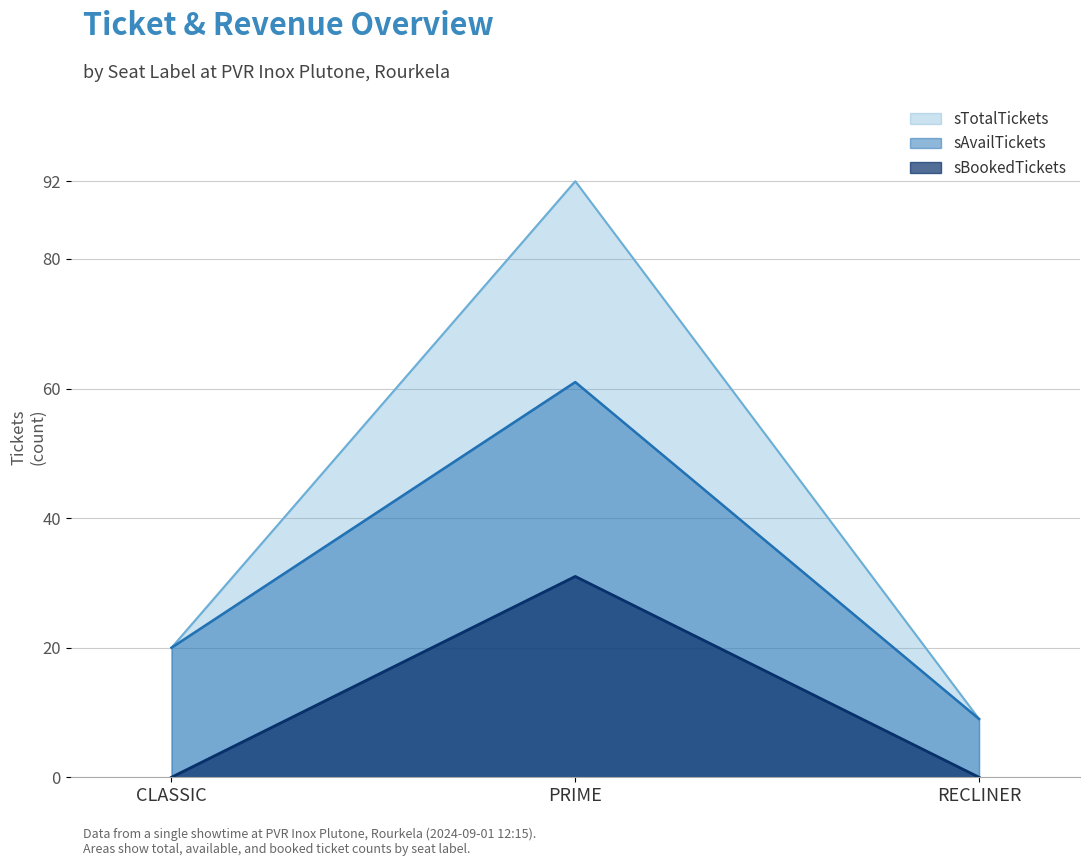

Does the chart have visible grid lines?

Yes